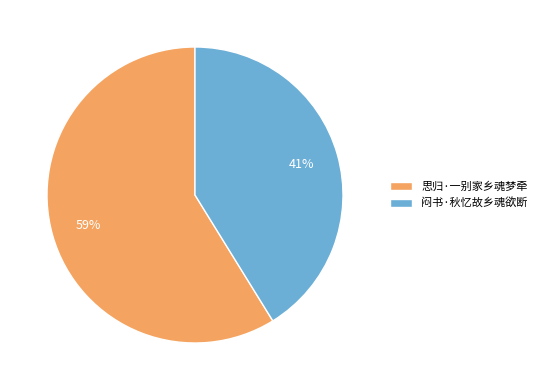

How many slices are in this pie chart?

2